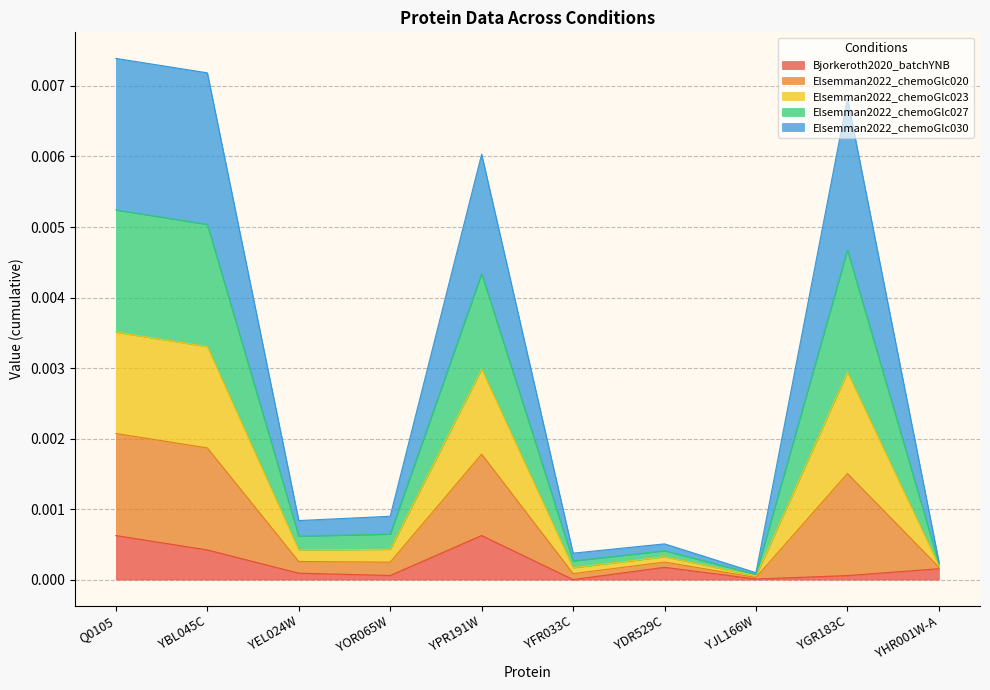

True or false: Bjorkeroth2020_batchYNB has a value of 0.0 at YOR065W.

True